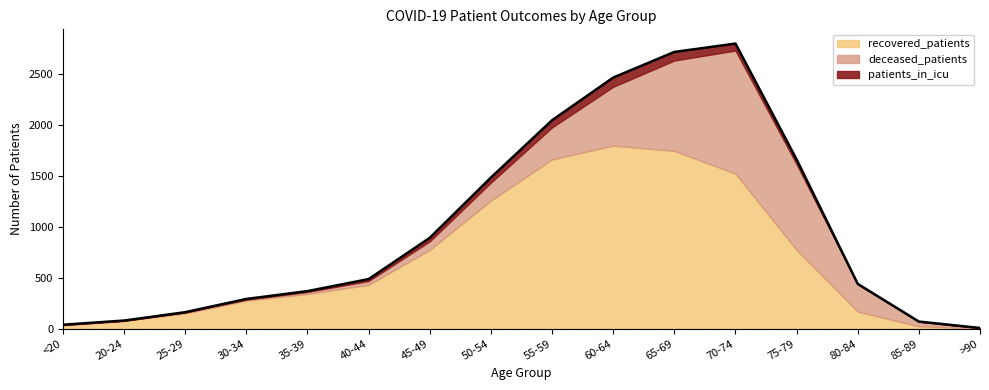

List the series in order of their peak value, highest first.

recovered_patients, deceased_patients, patients_in_icu